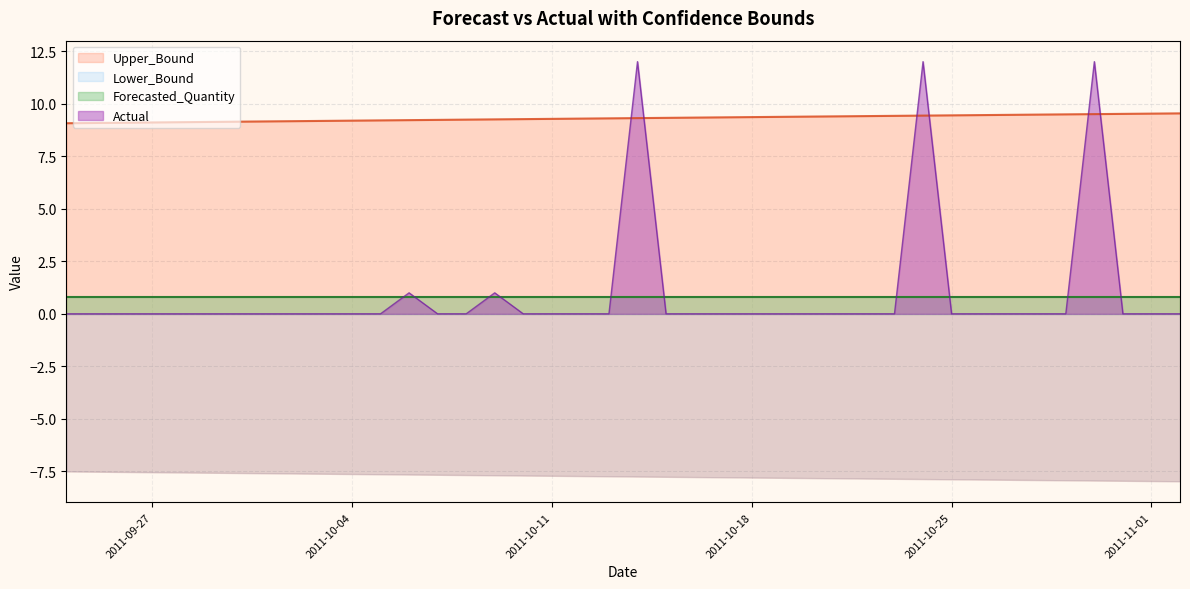

How many times do Upper_Bound and Actual cross each other?

6